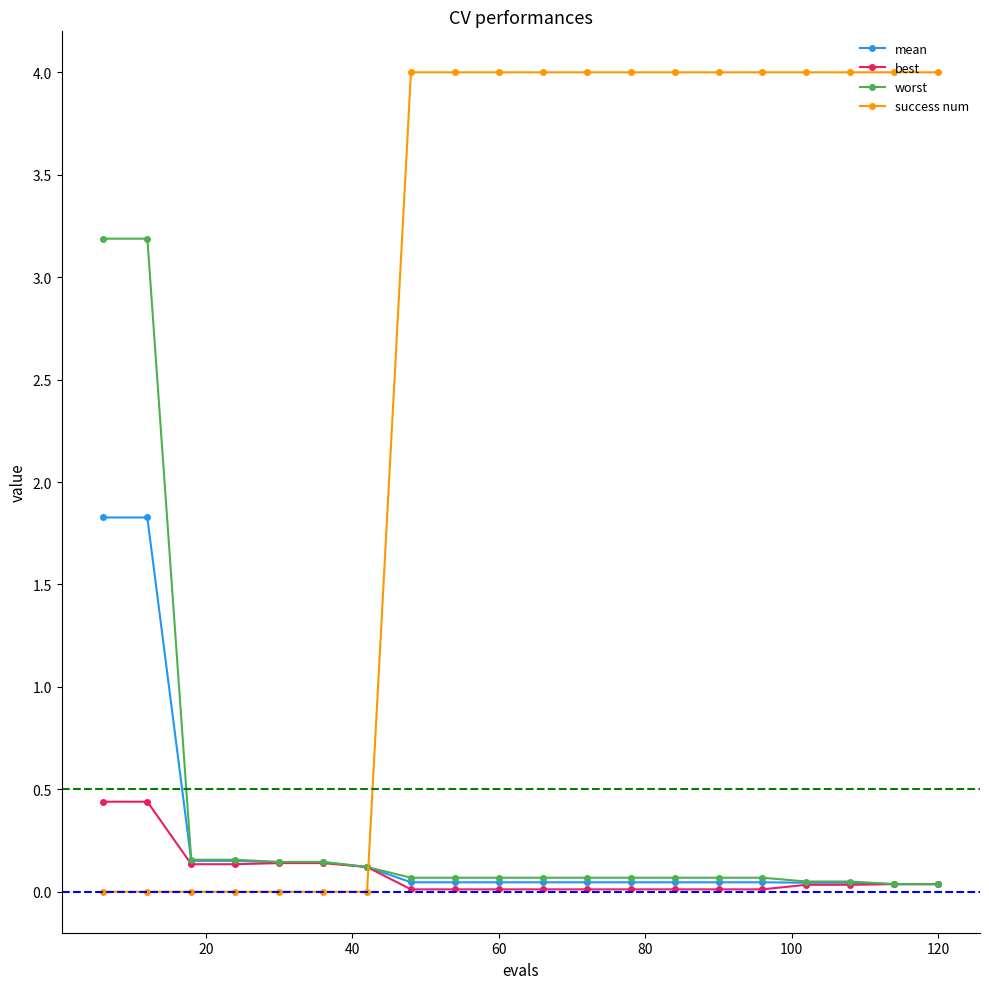

Does the chart display data point markers on the line(s)?

Yes